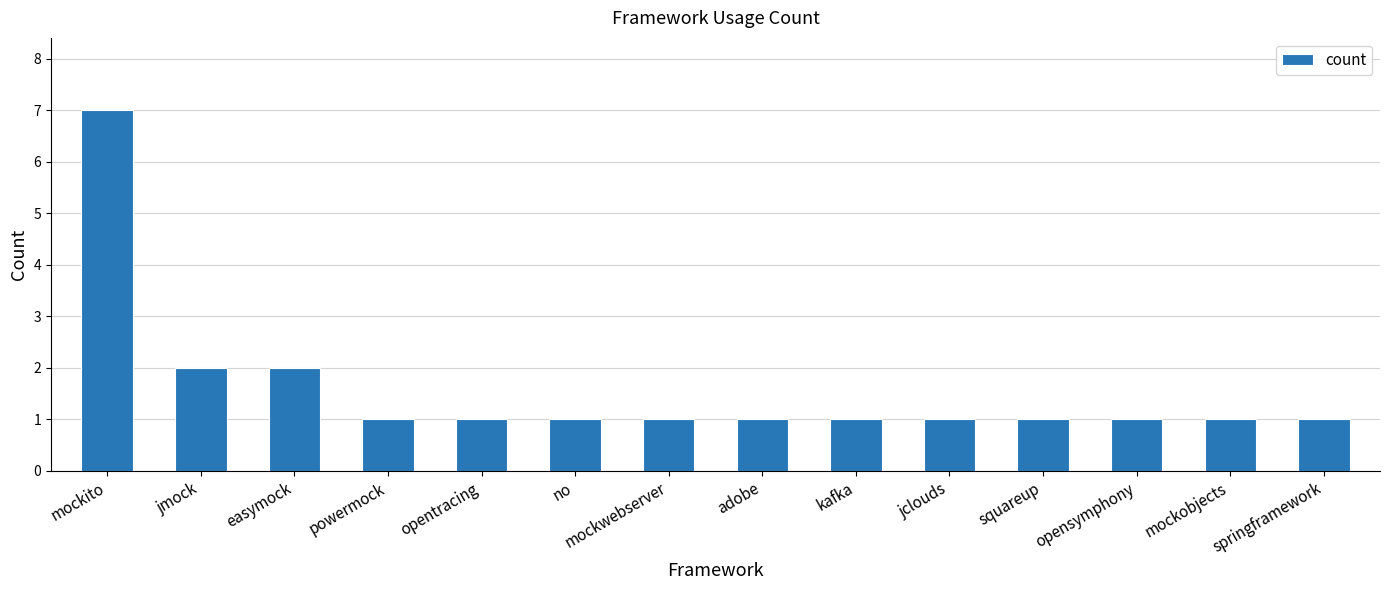

Approximately how many times larger is the value at springframework compared to adobe?

1.0